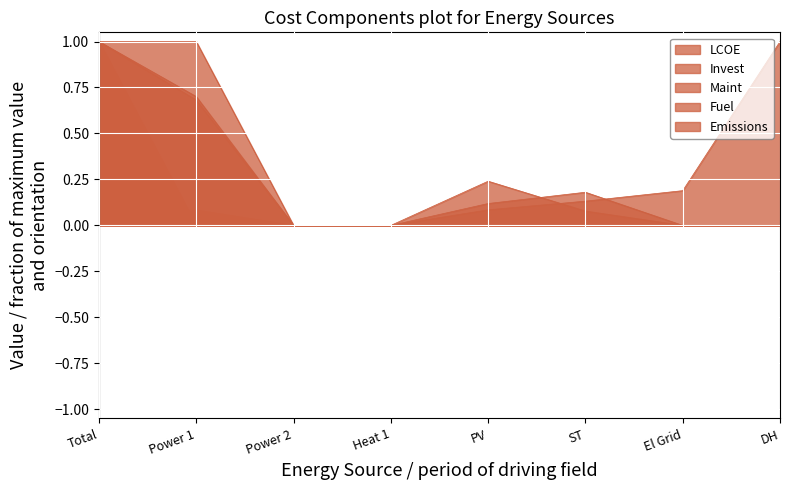

True or false: Fuel has a value of 0.0 at ST.

True